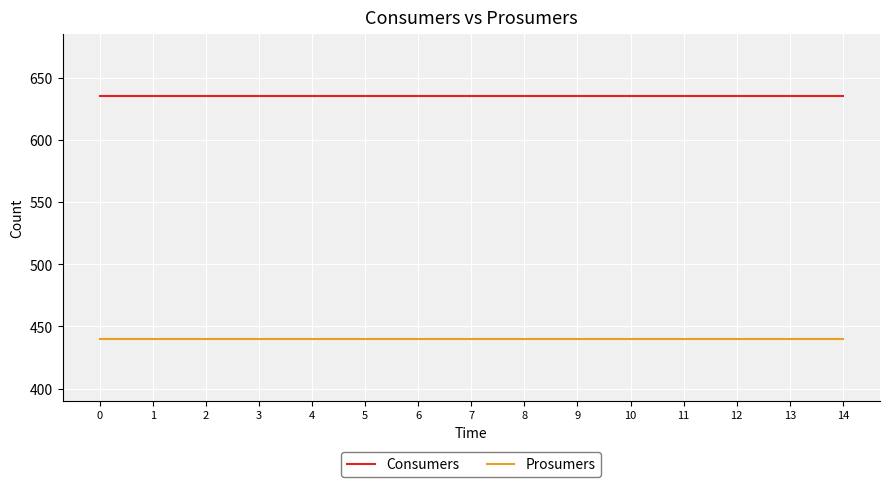

What are all the series names shown in the legend?

Consumers, Prosumers